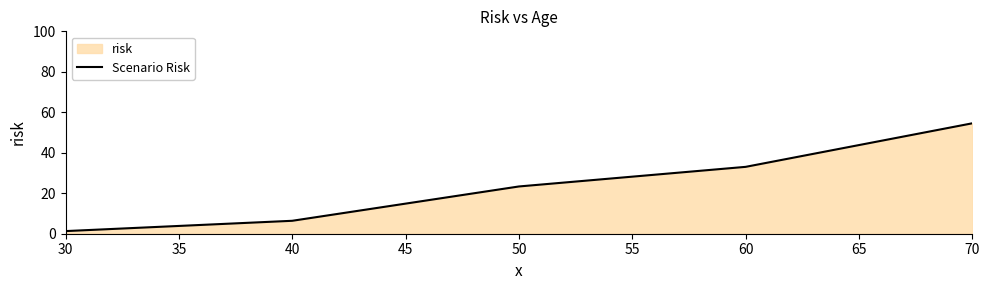

What value does the data have at 50?

23.4